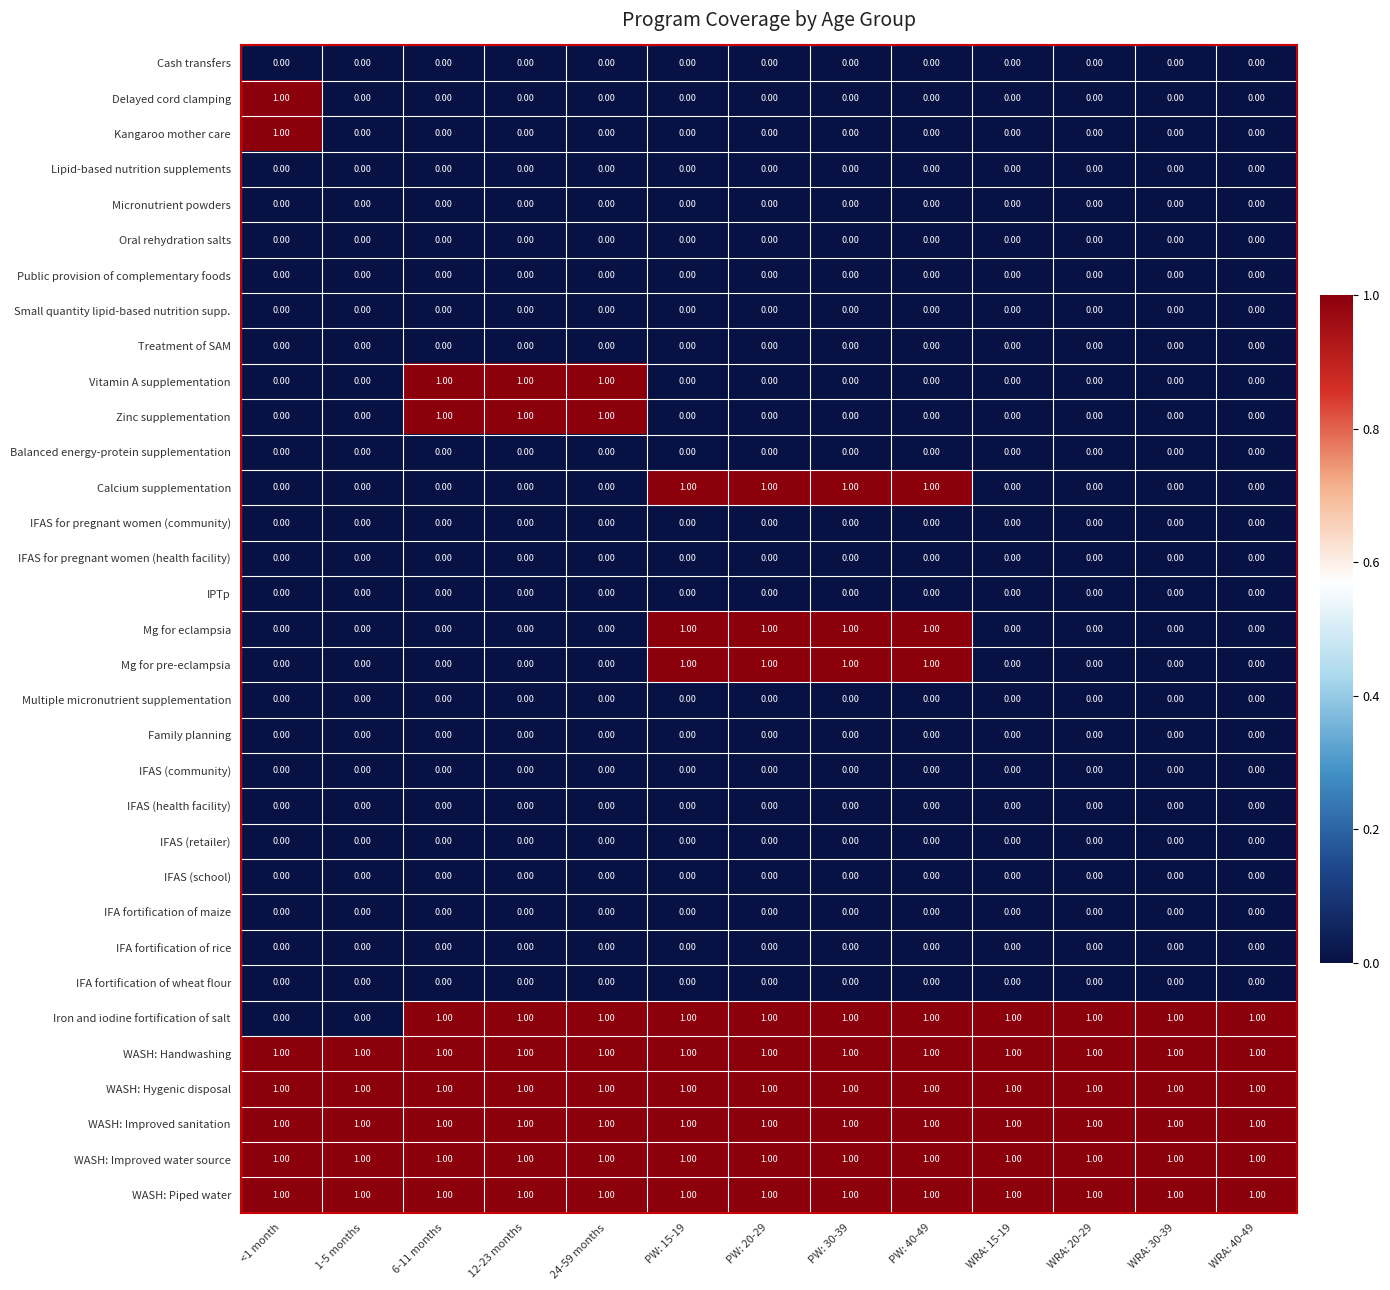

What is the total value across all series at PW: 30-39?

9